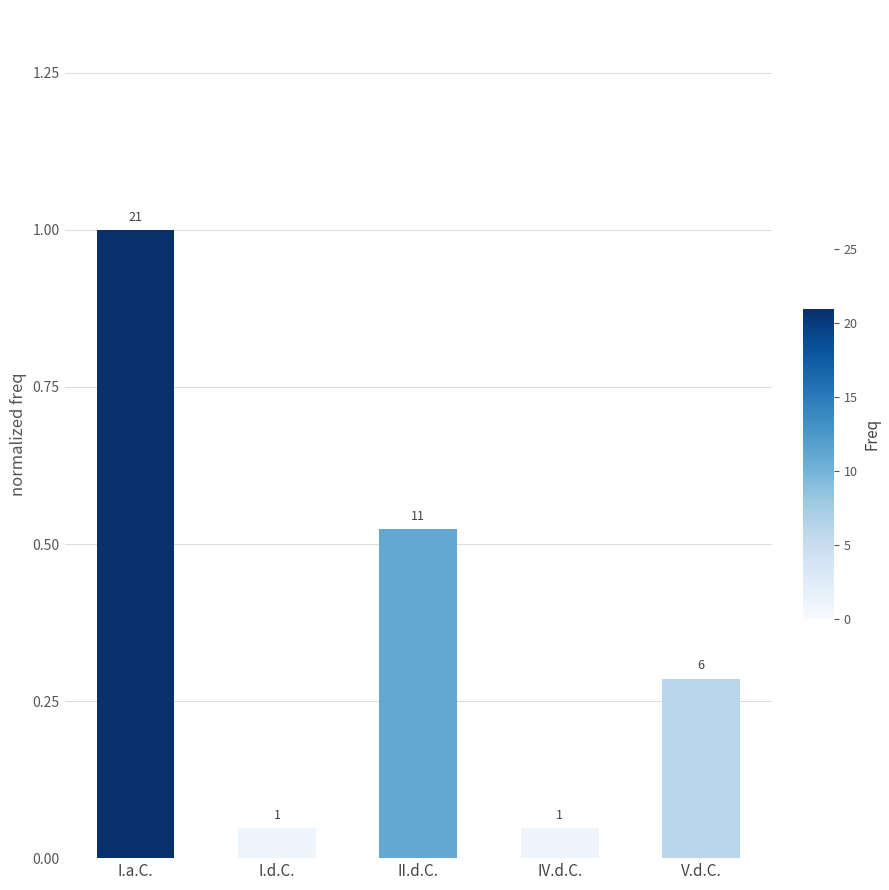

How many bars are there in total?

5